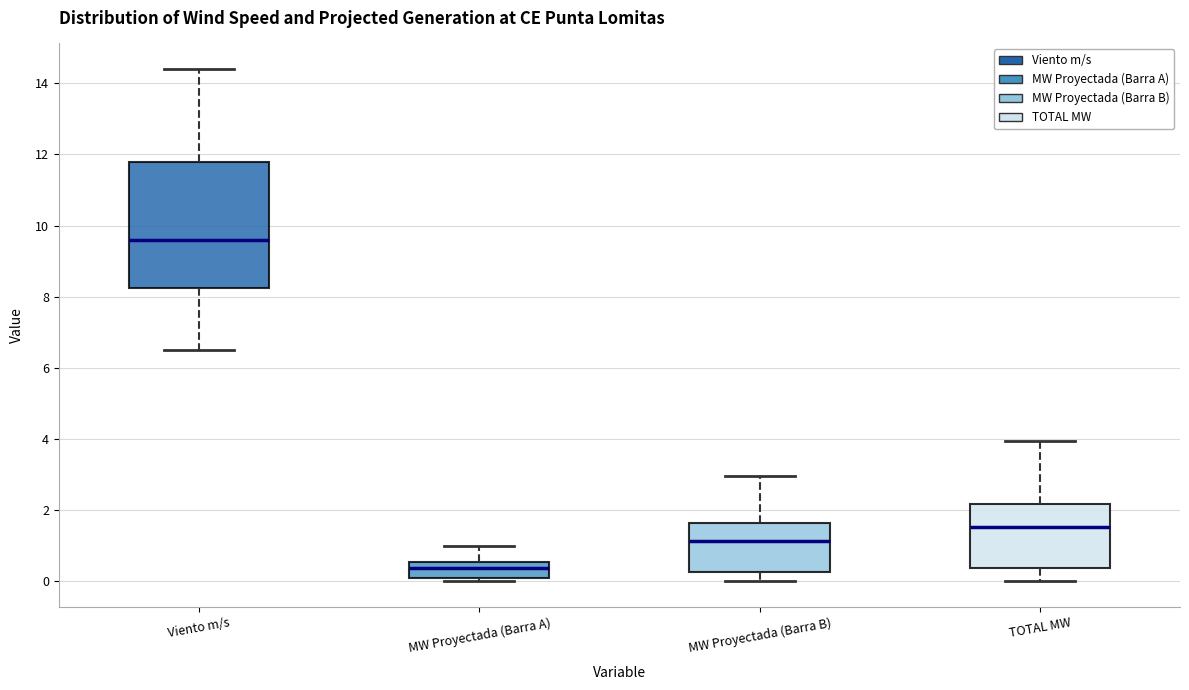

Reading left to right, read every box against the y-axis: the position of its median line, the range the box covers, and the ends of its whiskers. The values are not printed on the chart, so give them approximately, as read against the axis.

Viento m/s: median 9.6, box 8.2 to 11.8, whiskers 6.6 to 14.4
MW Proyectada (Barra A): median 0.4, box 0.0 to 0.6, whiskers 0.0 (just below the box's lower edge) to 1.0
MW Proyectada (Barra B): median 1.2, box 0.2 to 1.6, whiskers 0.0 to 3.0
TOTAL MW: median 1.6, box 0.4 to 2.2, whiskers 0.0 to 4.0